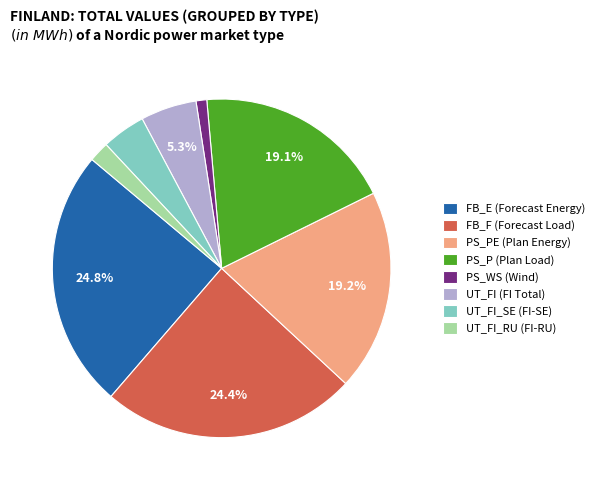

Which has a higher value, PS_P (Plan Load) or UT_FI_RU (FI-RU)?

PS_P (Plan Load)